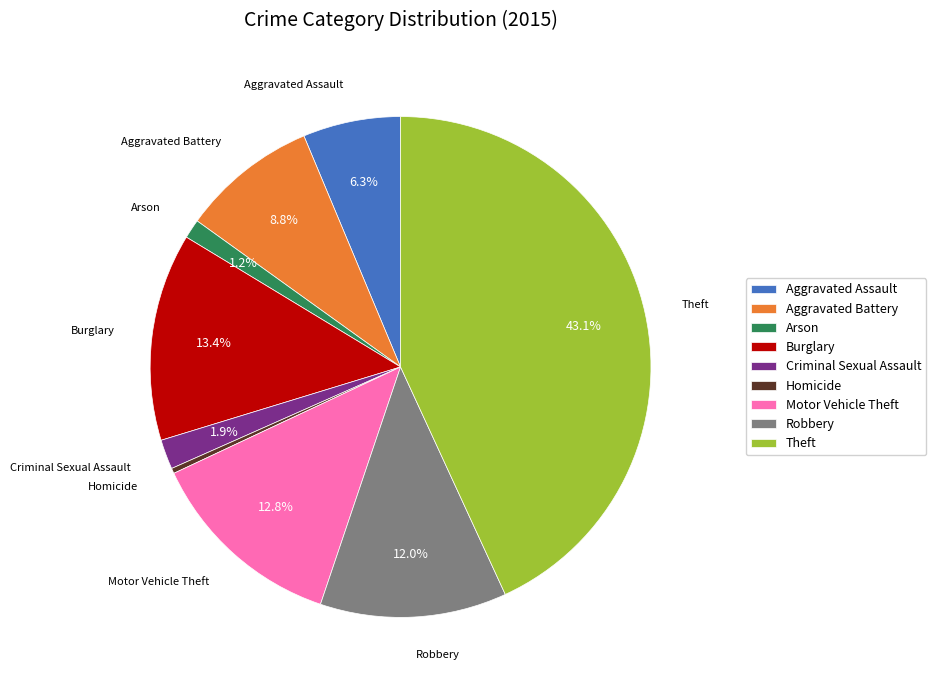

Combined, do Robbery and Criminal Sexual Assault account for over 50%?

No